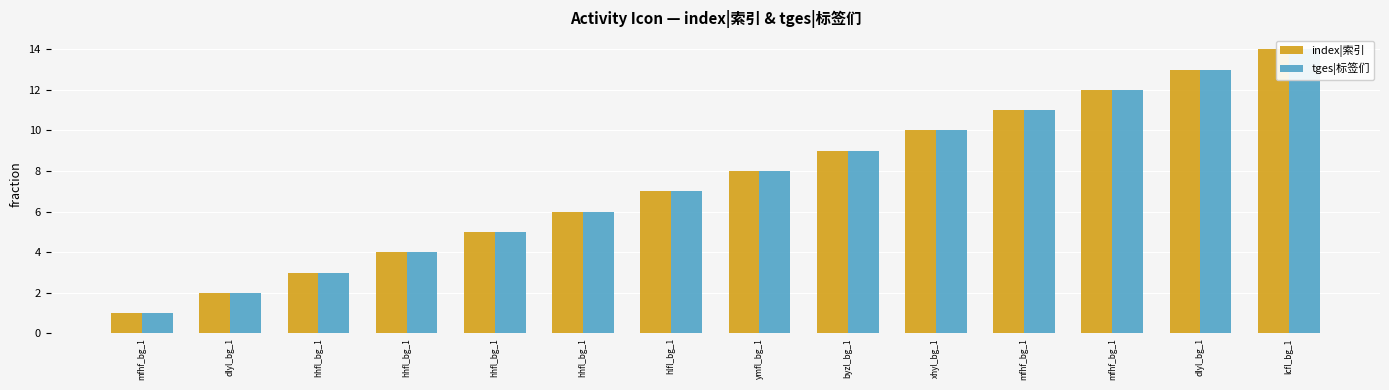

What is the label of the 3rd bar from the right?

mfhf_bg_1